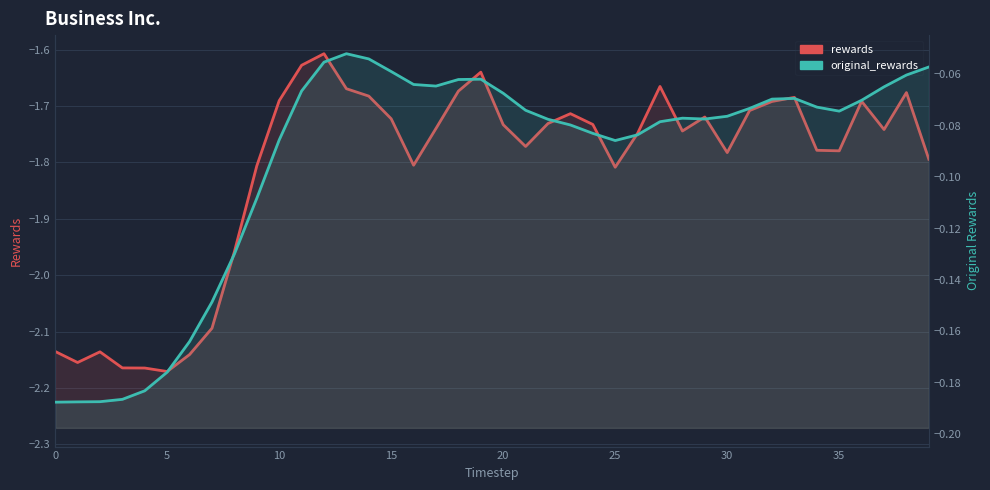

In rewards, how many points are higher than both neighbors (excluding endpoints)?

9